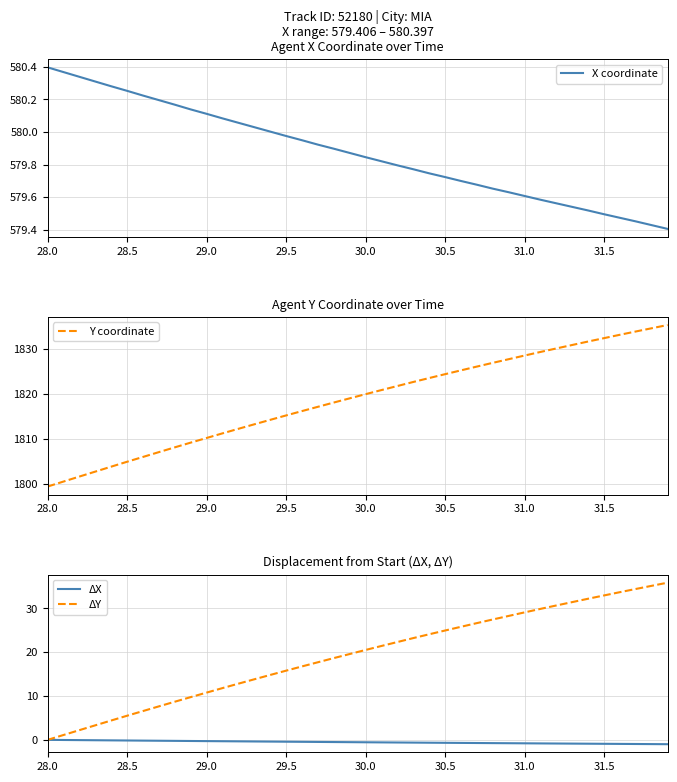

Rank the series by their maximum value, from lowest to highest.

ΔX, ΔY, X coordinate, Y coordinate